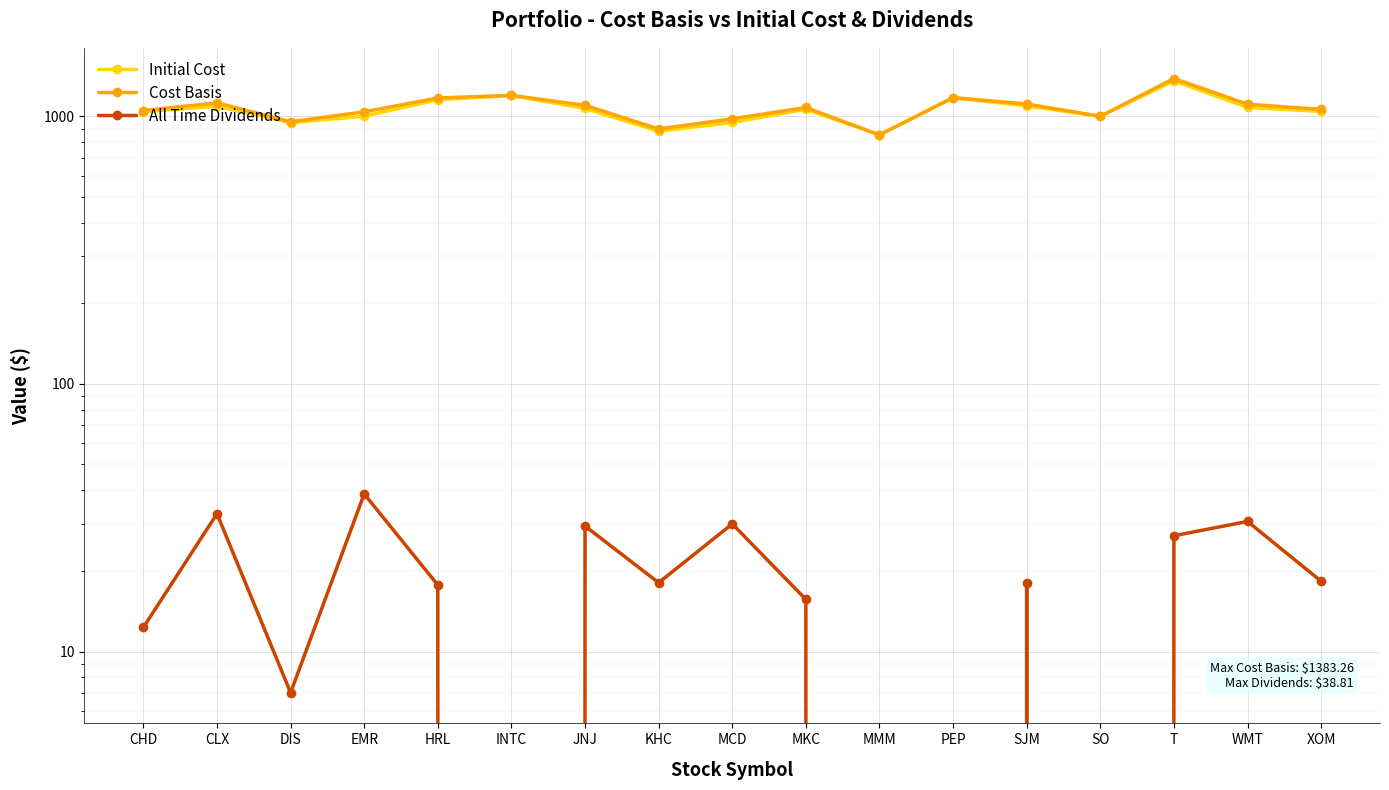

How many categories are shown in the chart?

17